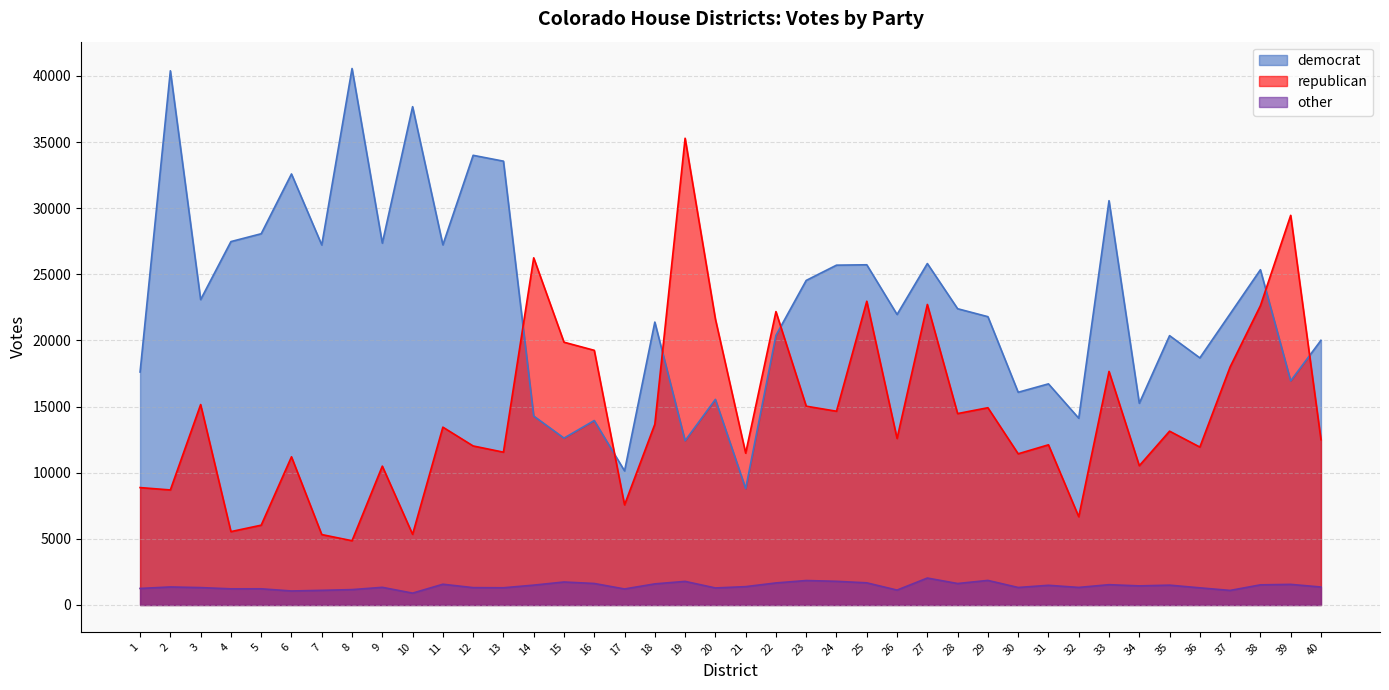

What are all the series names shown in the legend?

democrat, republican, other